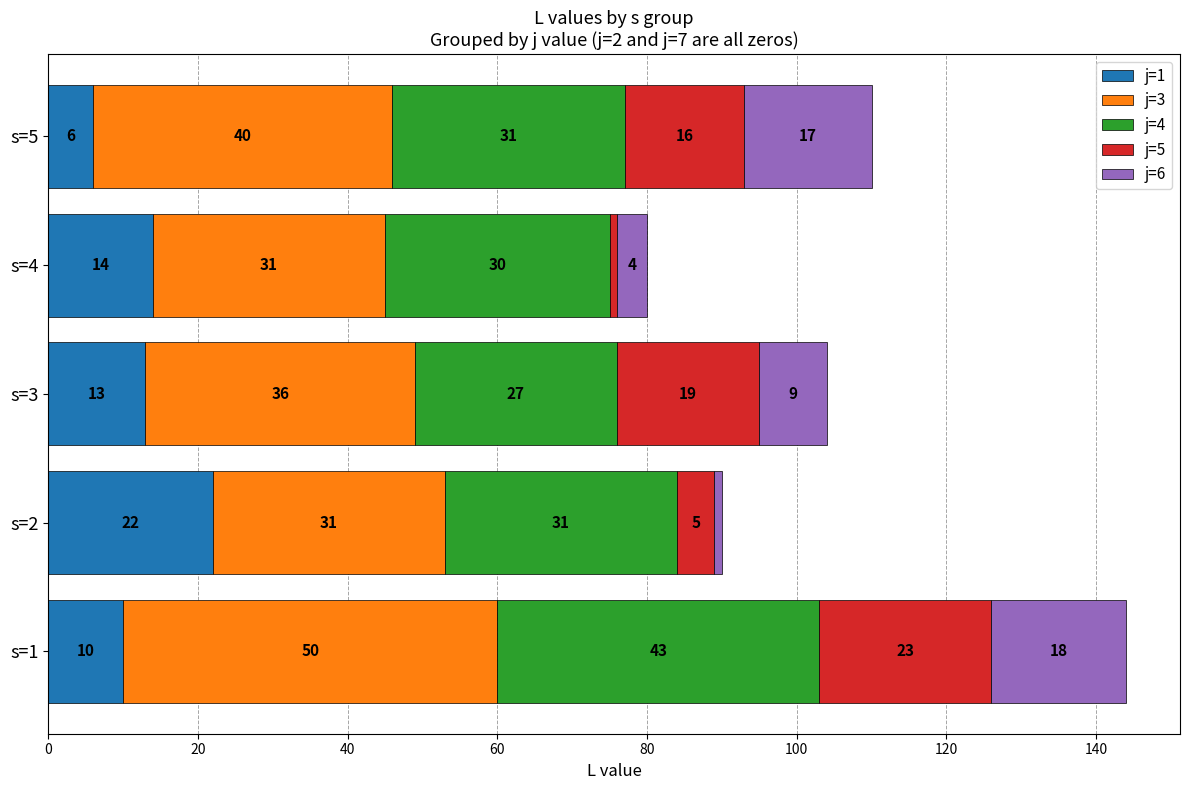

Is it true that j=1 equals 10 at s=1?

True